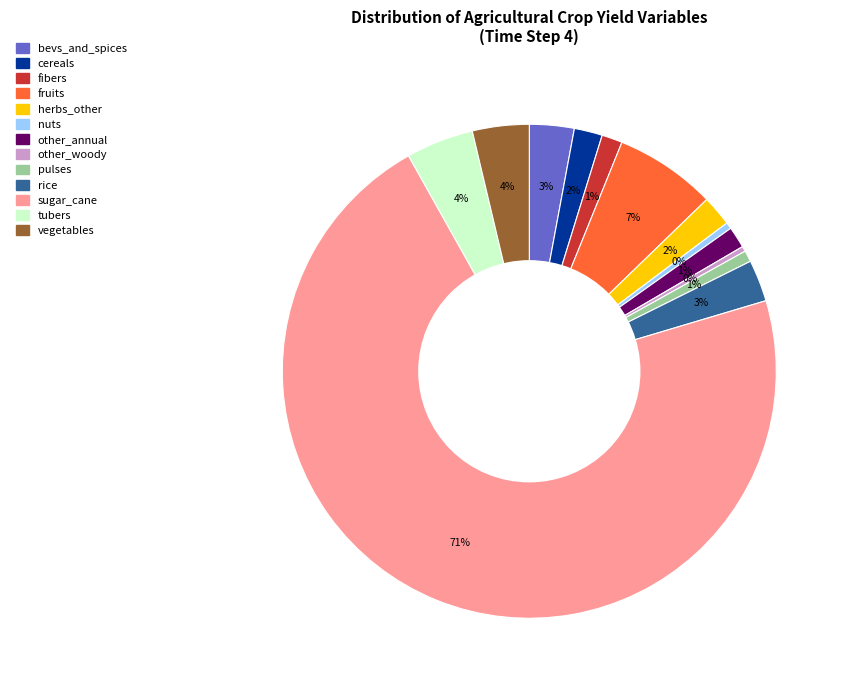

Does any single category account for the majority?

Yes